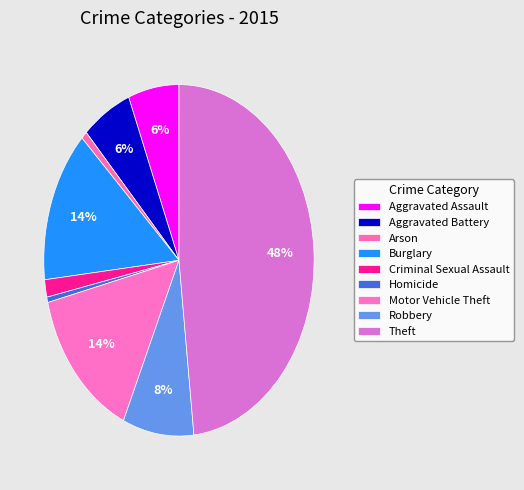

How many slices are in this pie chart?

9